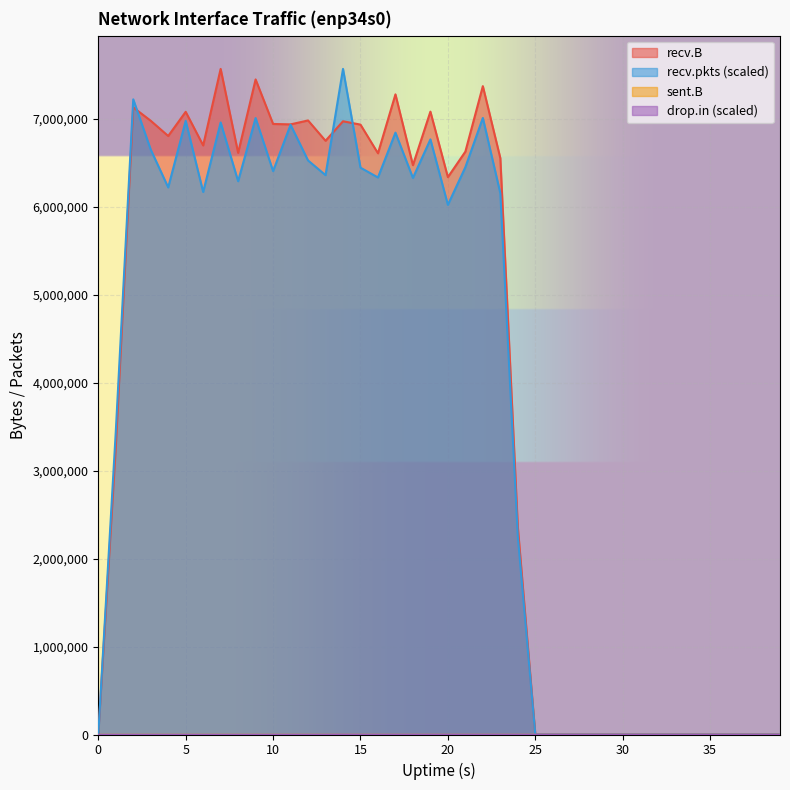

After their last crossing, which series has the higher values: recv.B or recv.pkts?

recv.B